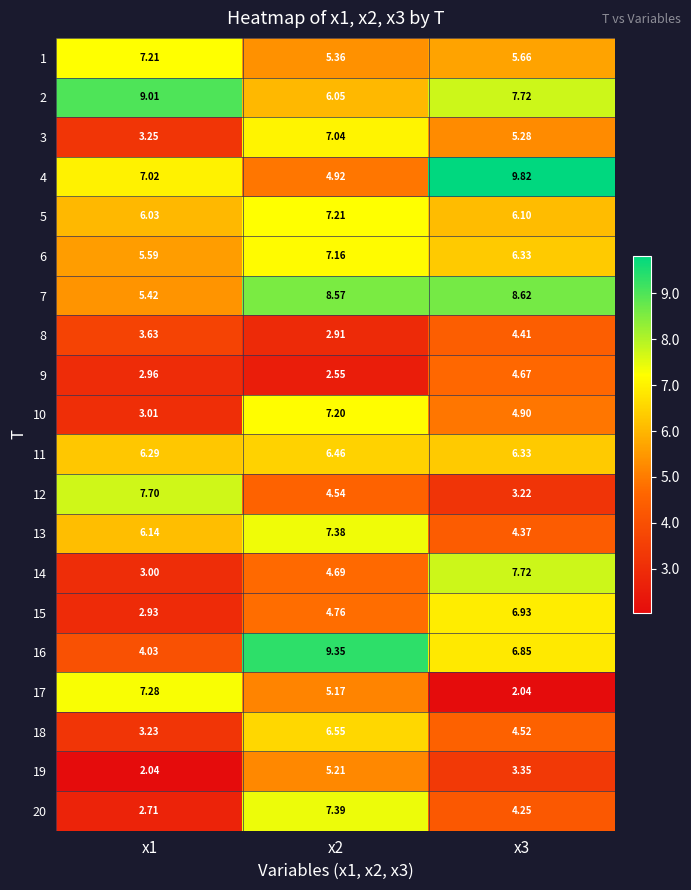

Is the value of 12 at x3 greater than the value of 1 at x3?

No